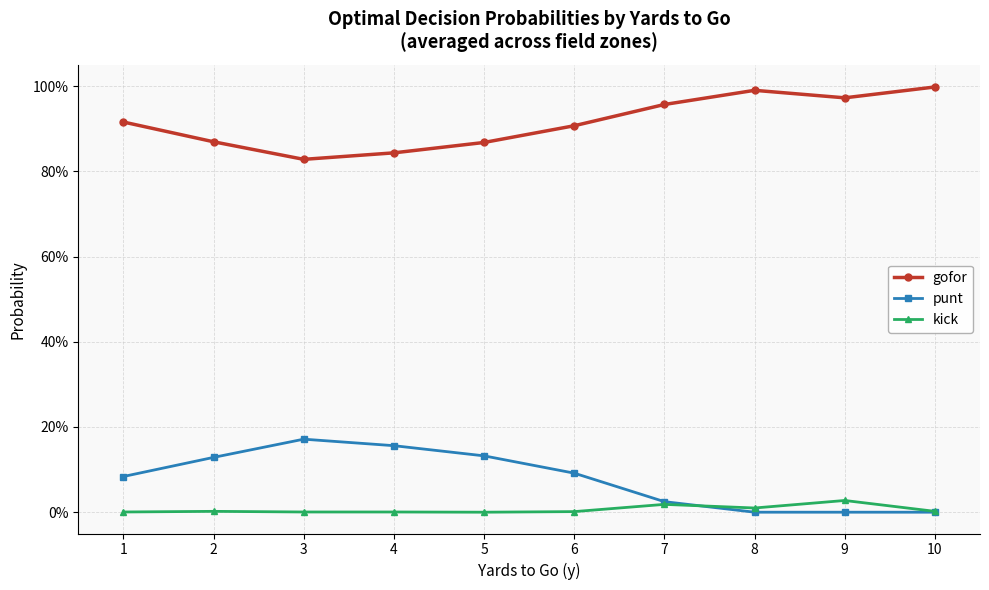

What is the maximum value shown in the chart?

1.0